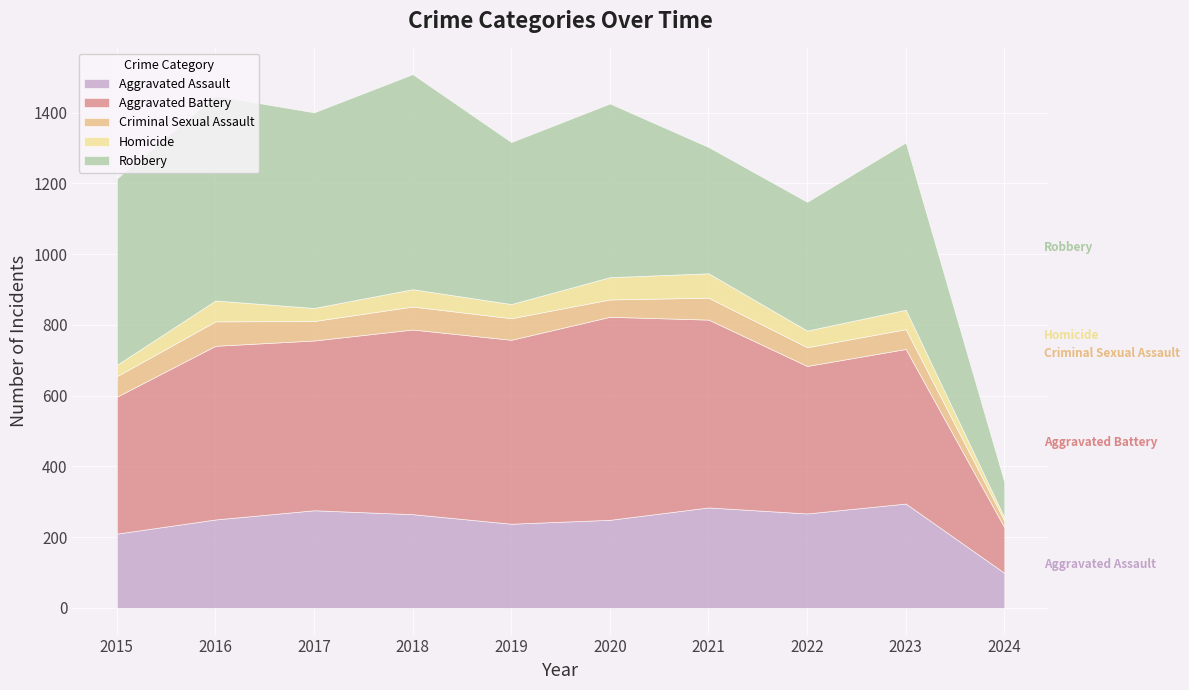

What value does the Aggravated Assault series have at 2015, to the nearest 50?

200